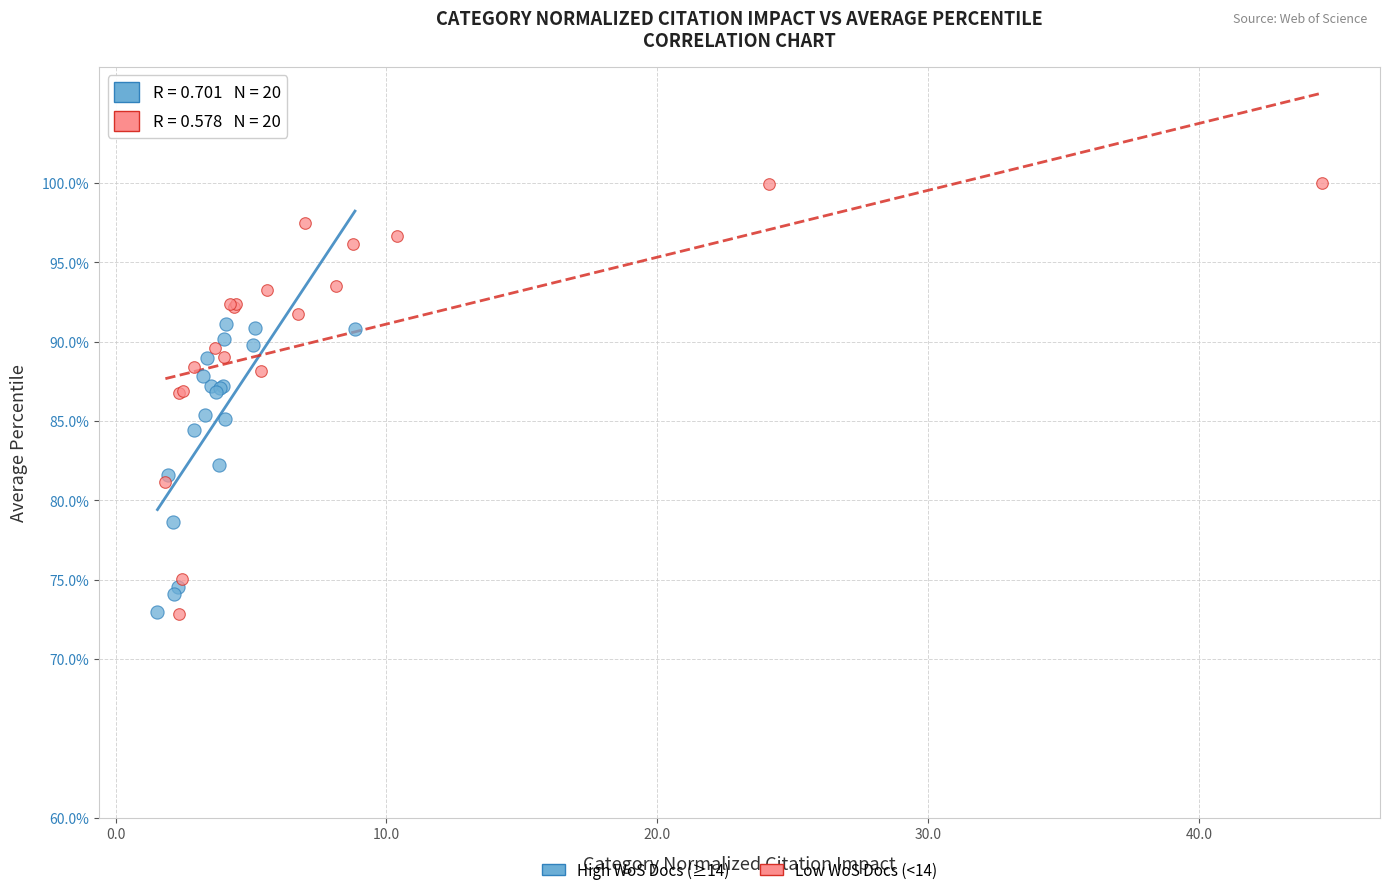

Which series has the widest spread of Y values?

Low WoS Docs (<14)